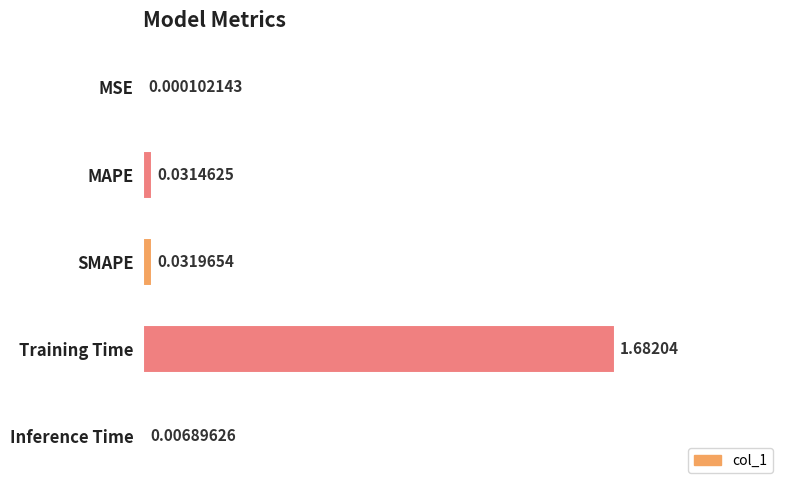

Which label corresponds to the largest value in the chart?

Training Time